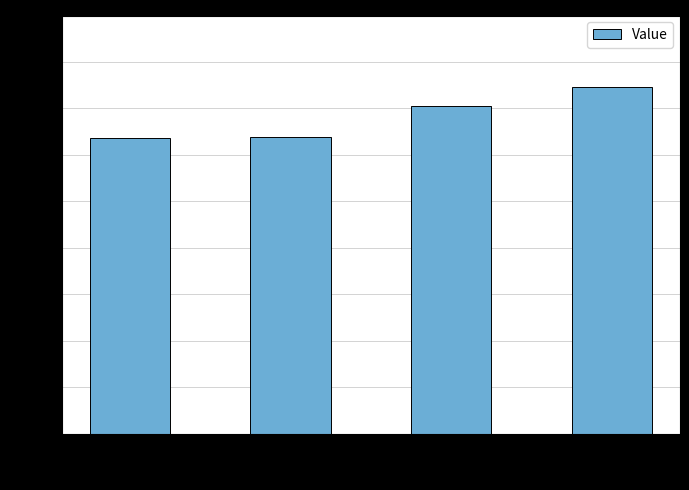

Which label corresponds to the largest value in the chart?

AUPR